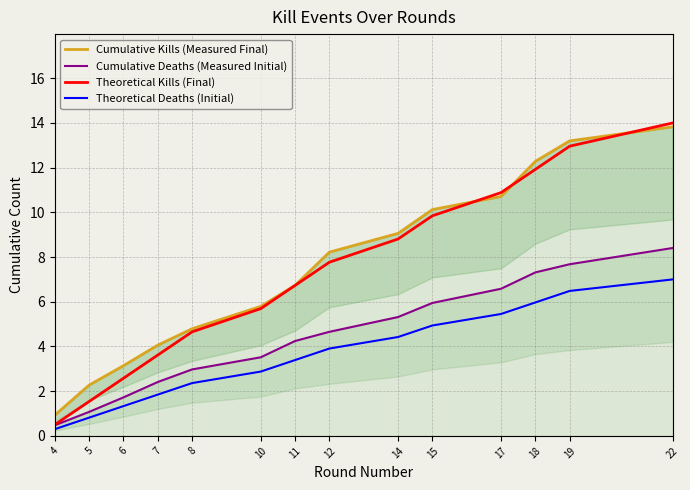

At which category is the sum across all series the highest?

22